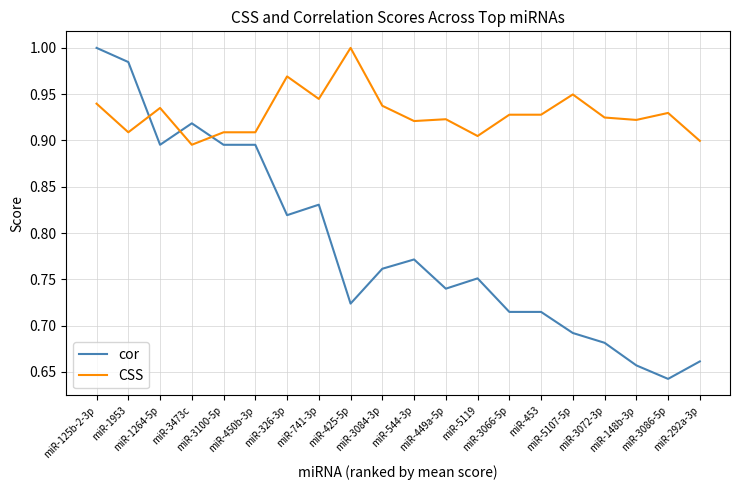

Which series has the widest spread of values?

cor